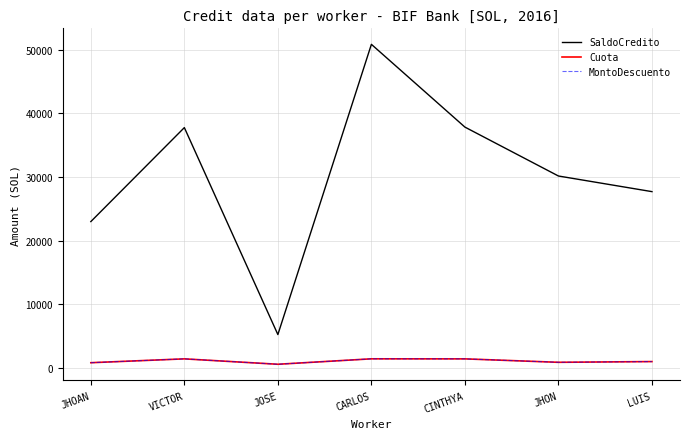

Which series has the largest range (max minus min)?

SaldoCredito